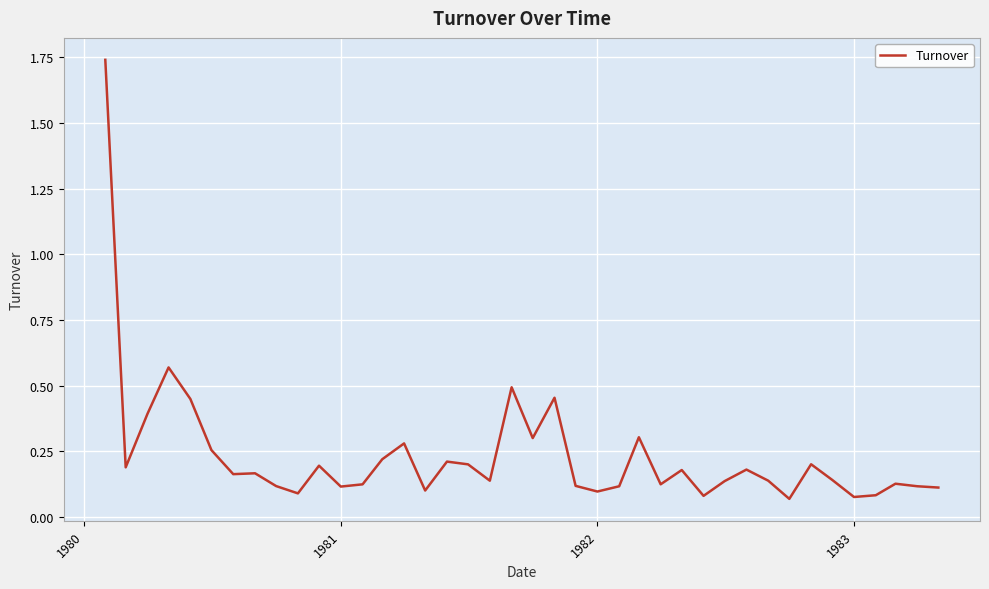

How many interior local valleys (lower than both neighbors) does the data have?

12